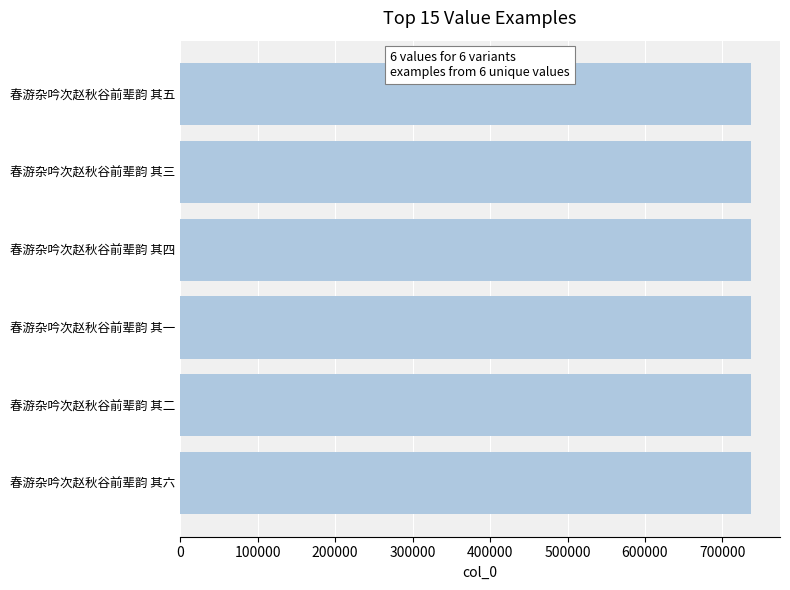

How many data points are less than 737393?

3